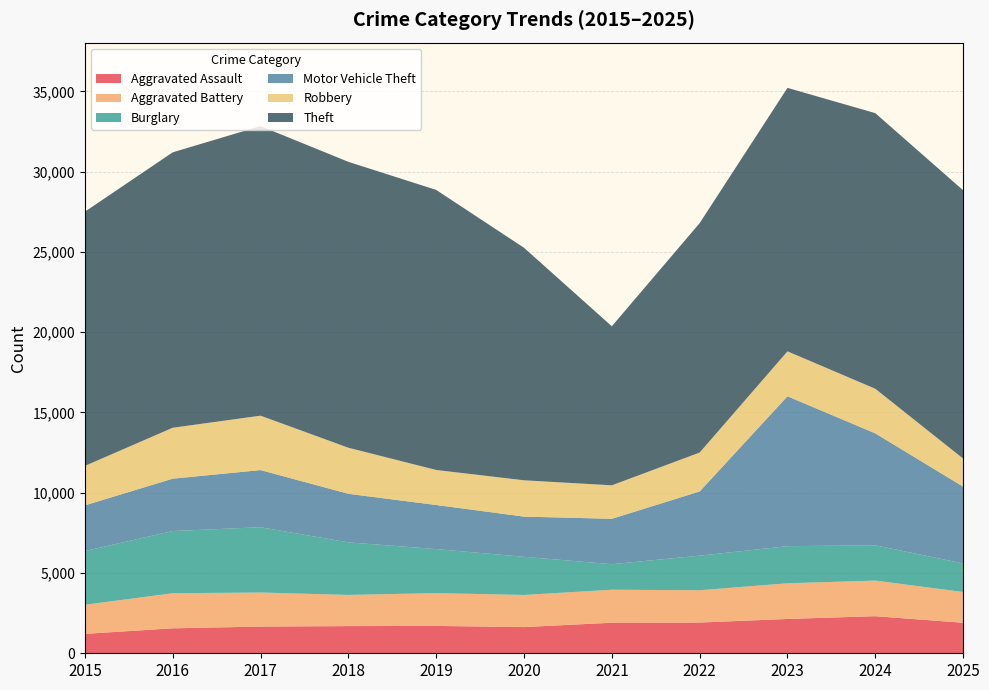

Reading right to left, extract all data points from this chart.

Aggravated Assault: 2025=1901	2024=2310	2023=2138	2022=1914	2021=1904	2020=1632	2019=1704	2018=1693	2017=1664	2016=1555	2015=1210
Aggravated Battery: 2025=1916	2024=2219	2023=2222	2022=2014	2021=2055	2020=2001	2019=2044	2018=1942	2017=2121	2016=2186	2015=1812
Burglary: 2025=1778	2024=2198	2023=2312	2022=2153	2021=1590	2020=2376	2019=2742	2018=3274	2017=4066	2016=3874	2015=3346
Motor Vehicle Theft: 2025=4785	2024=6971	2023=9336	2022=3999	2021=2828	2020=2504	2019=2747	2018=3025	2017=3560	2016=3261	2015=2846
Robbery: 2025=1747	2024=2780	2023=2801	2022=2424	2021=2086	2020=2263	2019=2182	2018=2870	2017=3390	2016=3173	2015=2459
Theft: 2025=16714	2024=17168	2023=16411	2022=14291	2021=9907	2020=14483	2019=17444	2018=17809	2017=18038	2016=17156	2015=15834